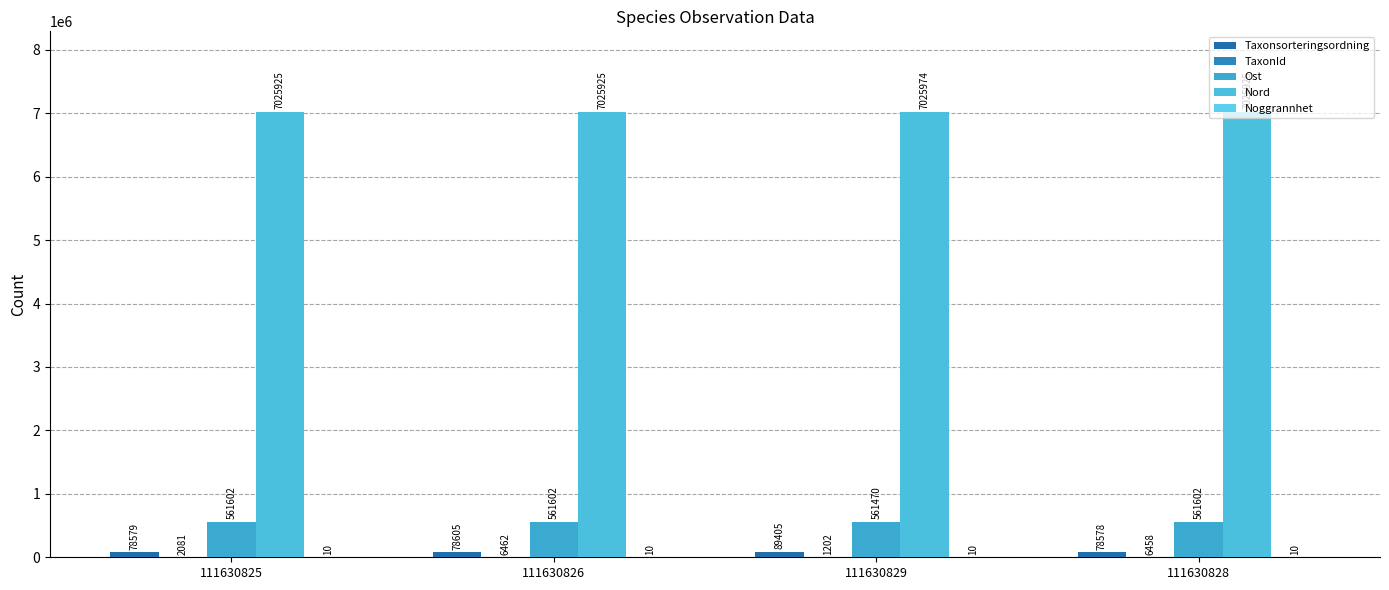

Reading left to right, extract all data points from this chart.

Taxonsorteringsordning: 78579	78605	89405	78578
TaxonId: 2081	6462	1202	6458
Ost: 561602	561602	561470	561602
Nord: 7025925	7025925	7025974	7025925
Noggrannhet: 10	10	10	10